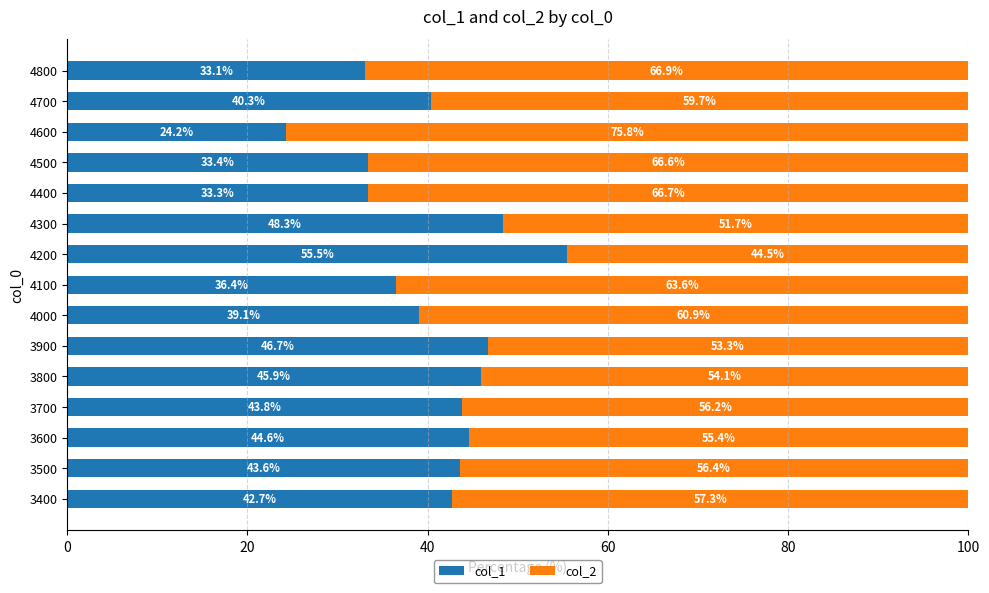

What are all the series names shown in the legend?

col_1, col_2